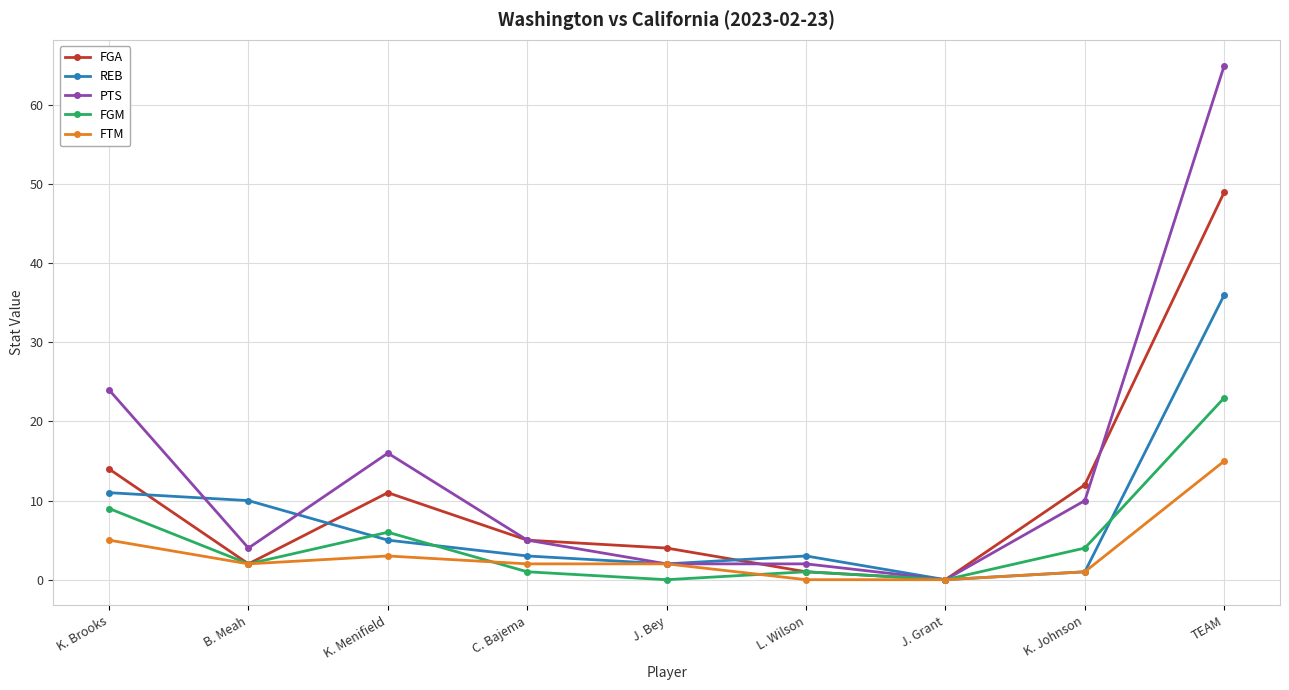

At which label does PTS first exceed 5?

K. Brooks